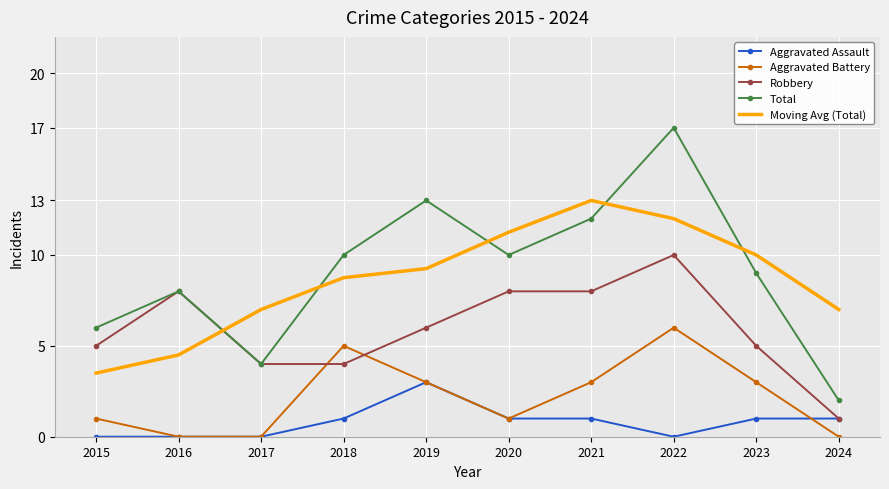

True or false: Aggravated Battery and Moving Avg (Total) cross at least once.

False